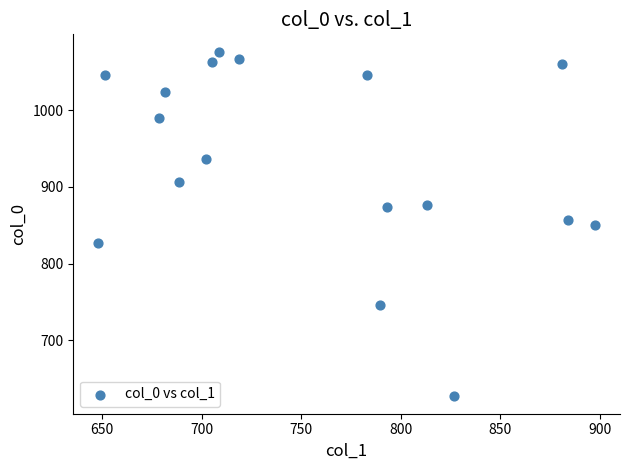

What is the range of X values (max minus min)?

249.8